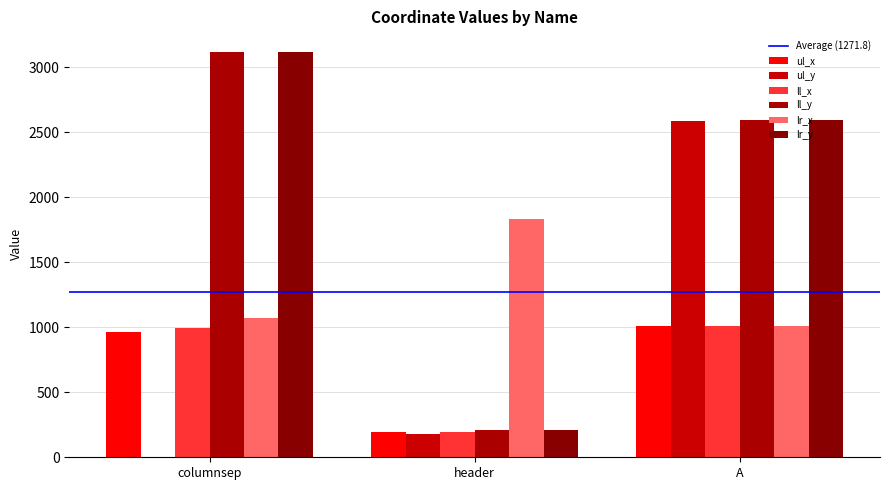

What value does the lr_x series have at A, to the nearest 100?

1000